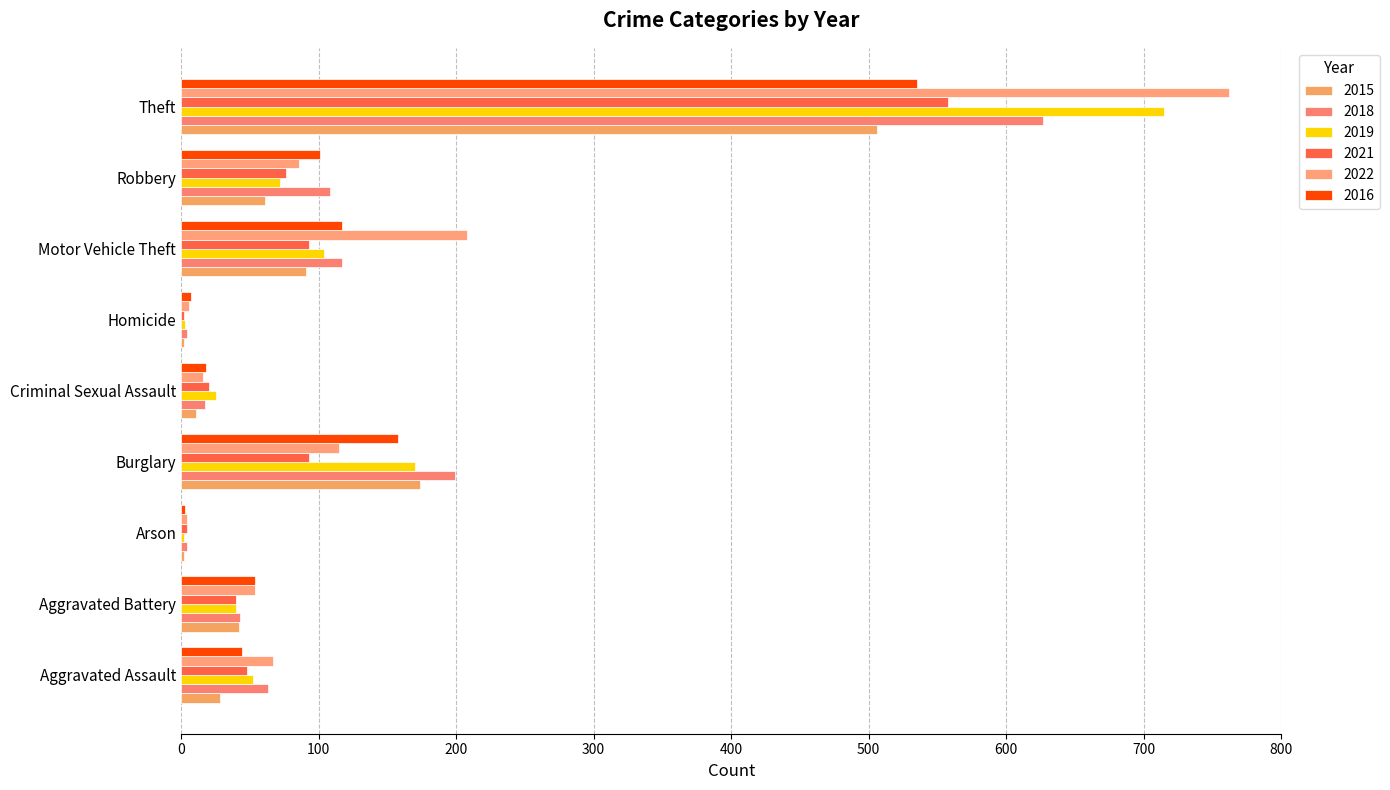

Which has a higher value, Criminal Sexual Assault or Motor Vehicle Theft?

Motor Vehicle Theft